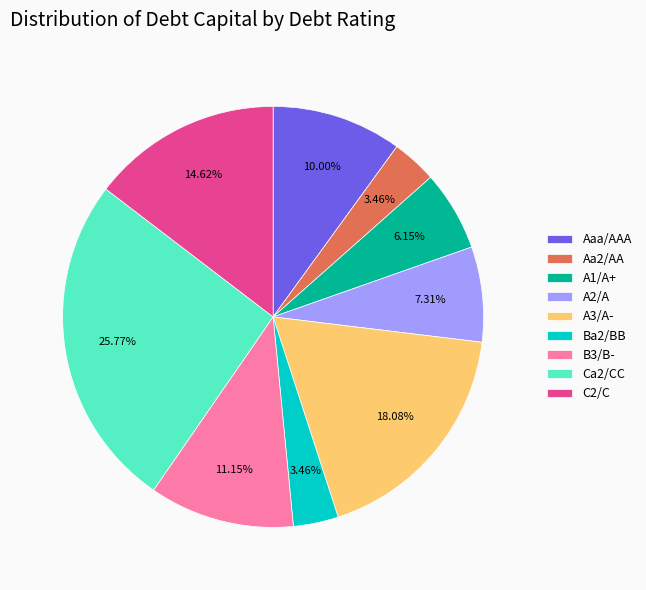

Which has a higher value, A1/A+ or Aaa/AAA?

Aaa/AAA